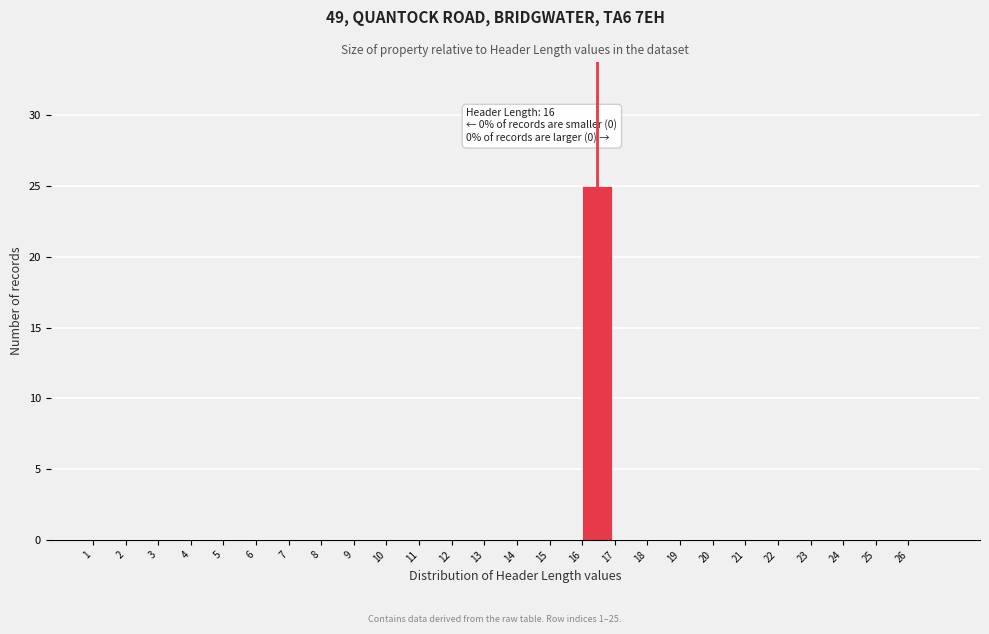

Which range on the x-axis has the tallest bar?

16 to 17